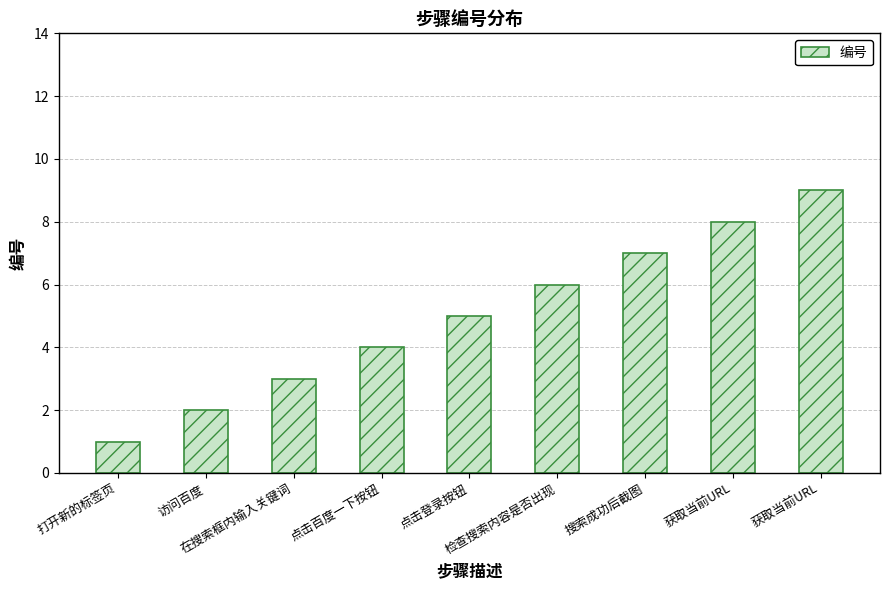

Rank the categories by value from highest to lowest.

获取当前URL, 获取当前URL, 搜索成功后截图, 检查搜索内容是否出现, 点击登录按钮, 点击百度一下按钮, 在搜索框内输入关键词, 访问百度, 打开新的标签页